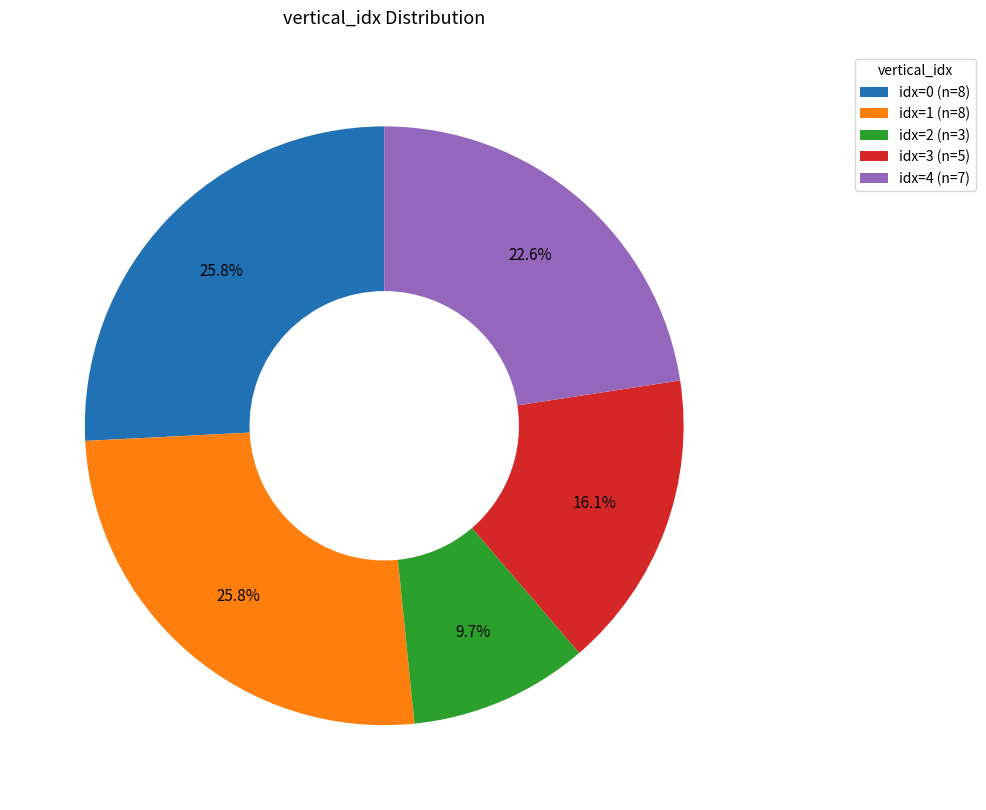

Which slice is the smallest?

idx=2 (n=3)